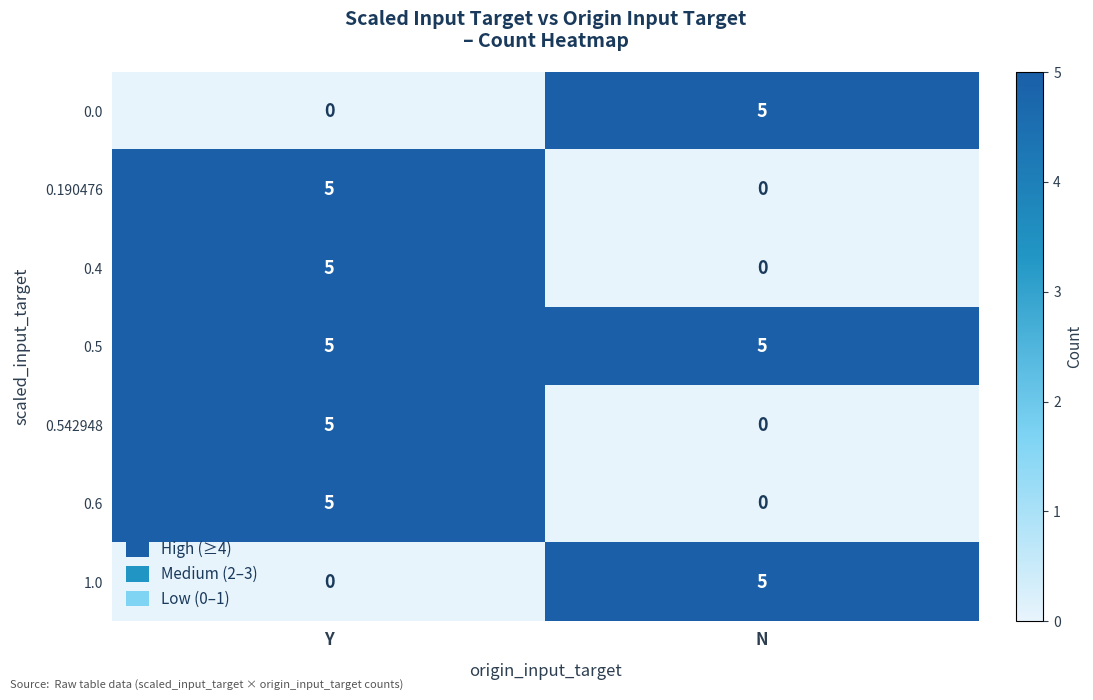

Which category has the lowest value in the 1.0 series?

Y